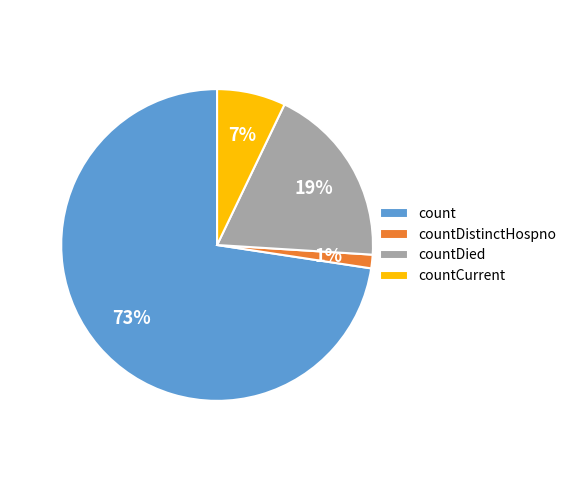

Which category has the biggest portion of the pie?

count